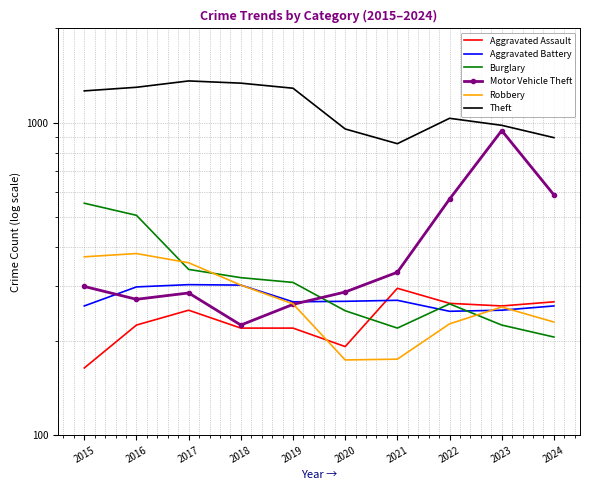

Which series has the widest spread of values?

Motor Vehicle Theft